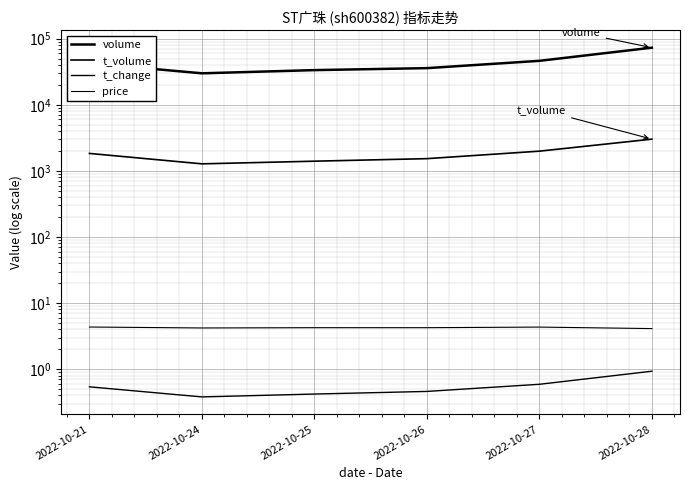

Which series has the largest total across all categories?

volume